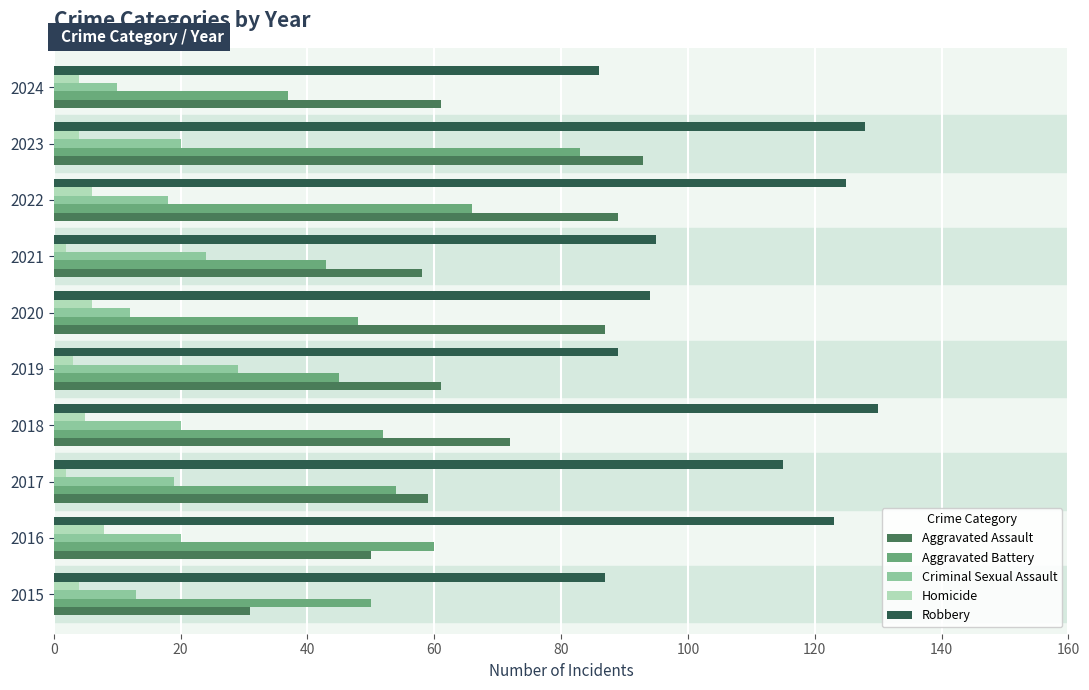

What is the total value across all series at 2022?

304